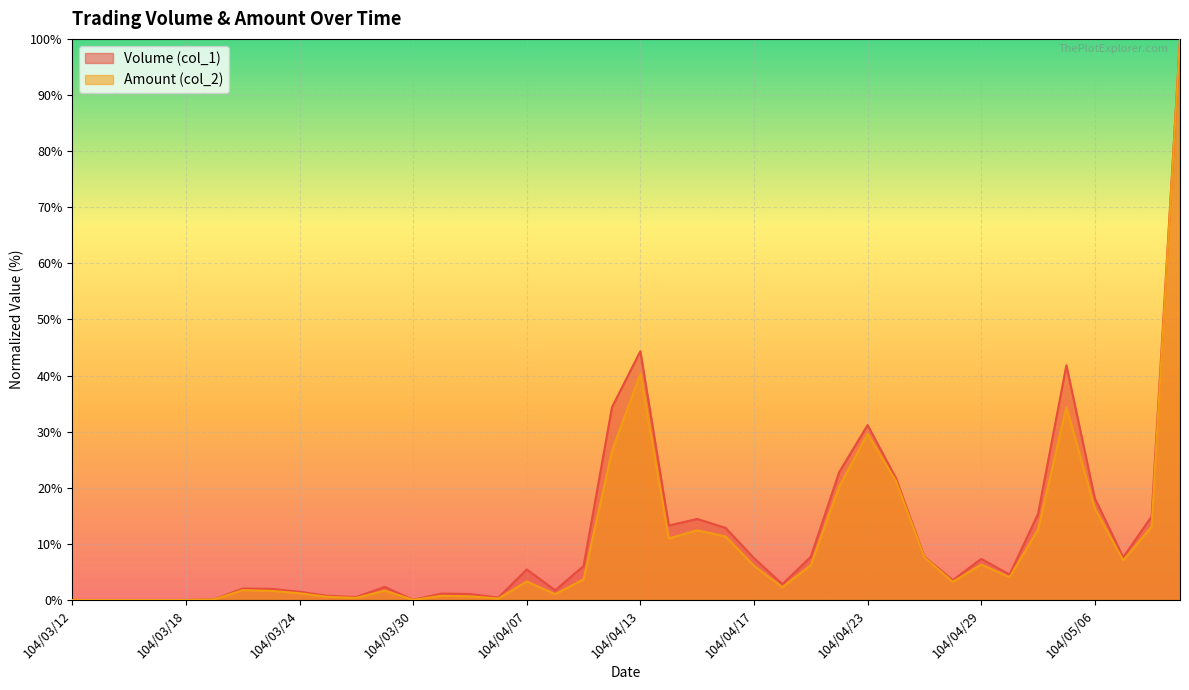

How many values in the Volume (col_1) series are below 5?

20